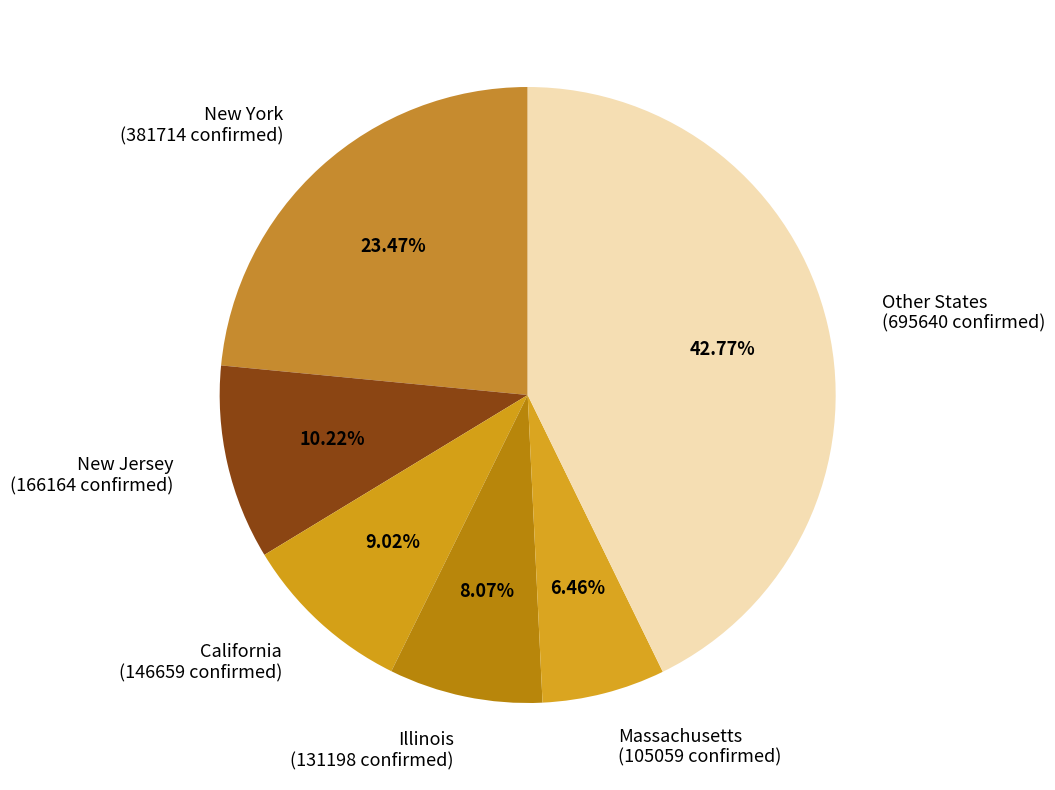

Does any single category account for the majority?

No